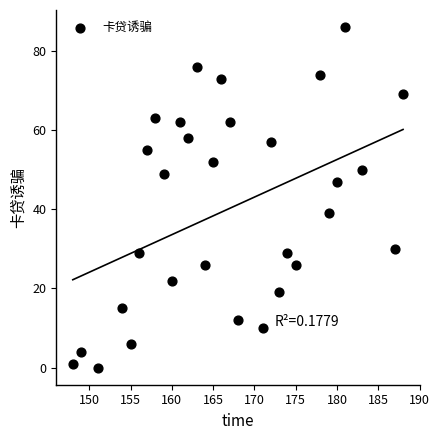

List the coordinates of all points as (X, Y) pairs, reading left to right.

(148, 1)  (149, 4)  (151, 0)  (154, 15)  (155, 6)  (156, 29)  (157, 55)  (158, 63)  (159, 49)  (160, 22)  (161, 62)  (162, 58)  (163, 76)  (164, 26)  (165, 52)  (166, 73)  (167, 62)  (168, 12)  (171, 10)  (172, 57)  (173, 19)  (174, 29)  (175, 26)  (178, 74)  (179, 39)  (180, 47)  (181, 86)  (183, 50)  (187, 30)  (188, 69)